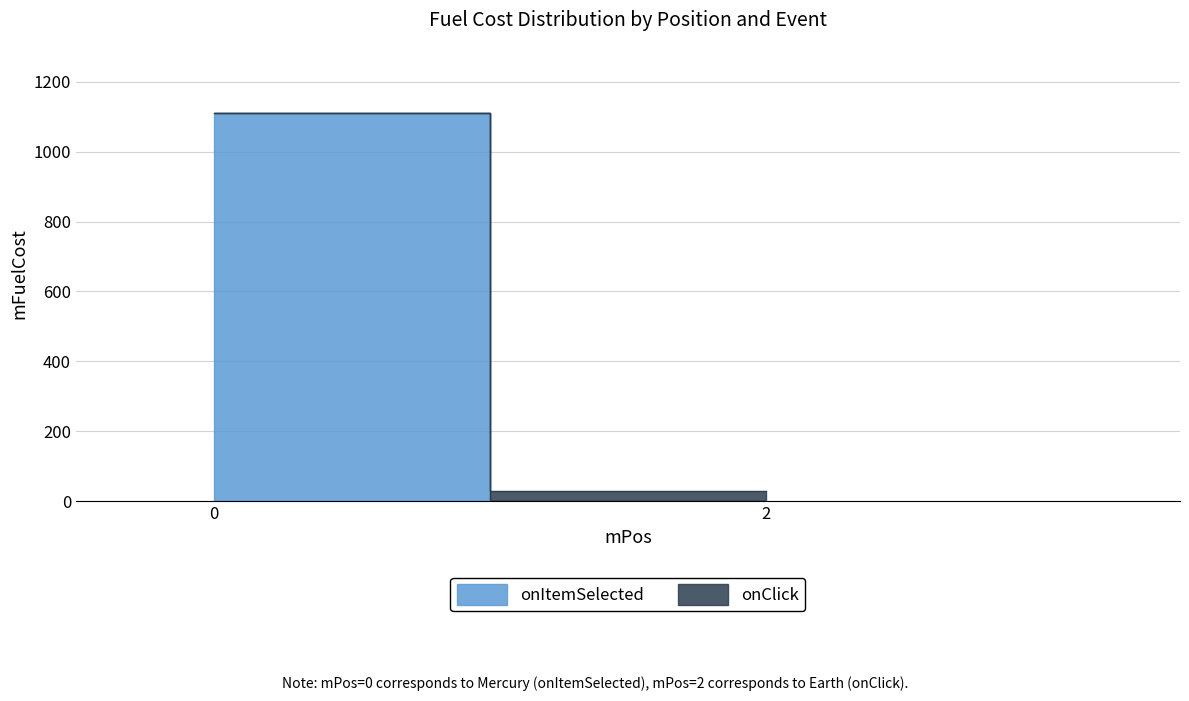

At how many categories does at least one series exceed 814?

1